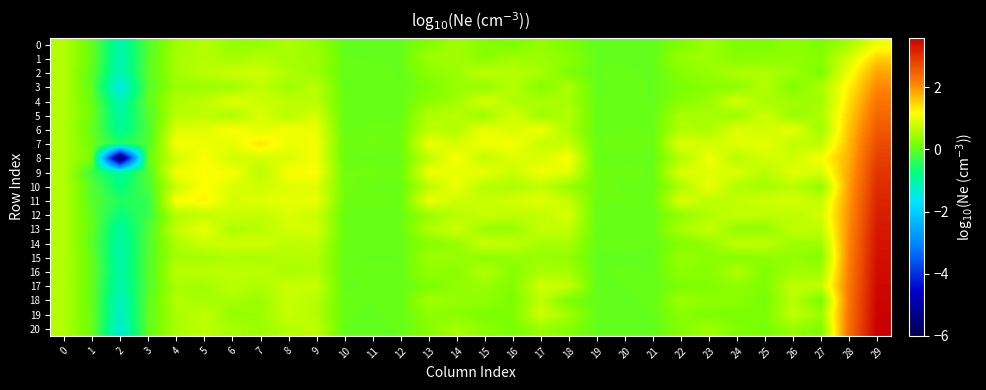

List the series in order of their peak value, lowest first.

0, 1, 2, 3, 4, 5, 6, 7, 8, 9, 10, 11, 12, 13, 14, 15, 16, 17, 18, 19, 20